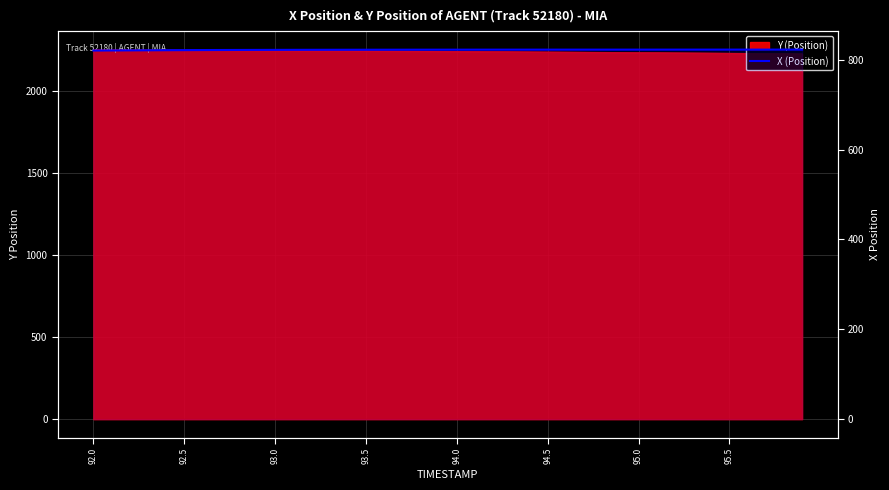

What is the difference between the second highest and second lowest values?

1.8